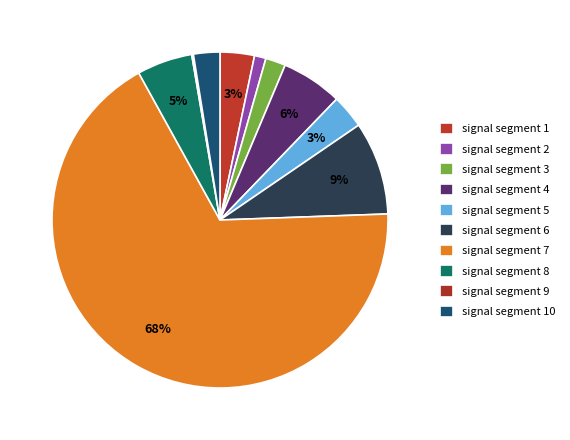

Does any single category account for the majority?

Yes